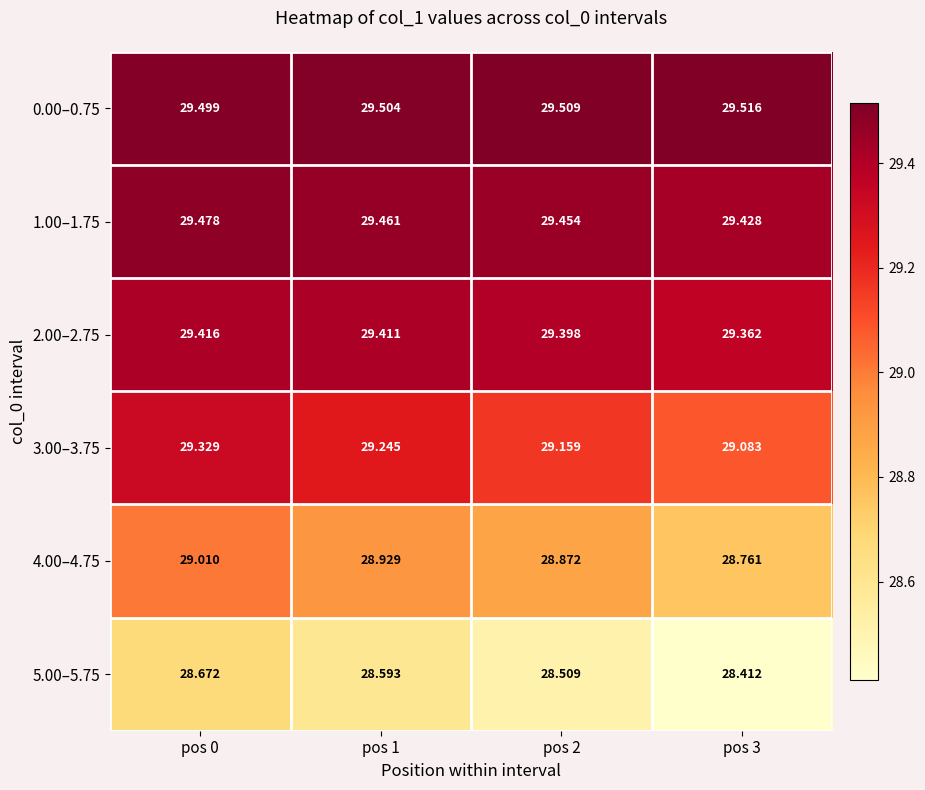

Is the value of 1.00–1.75 at pos 3 greater than the value of 0.00–0.75 at pos 0?

No